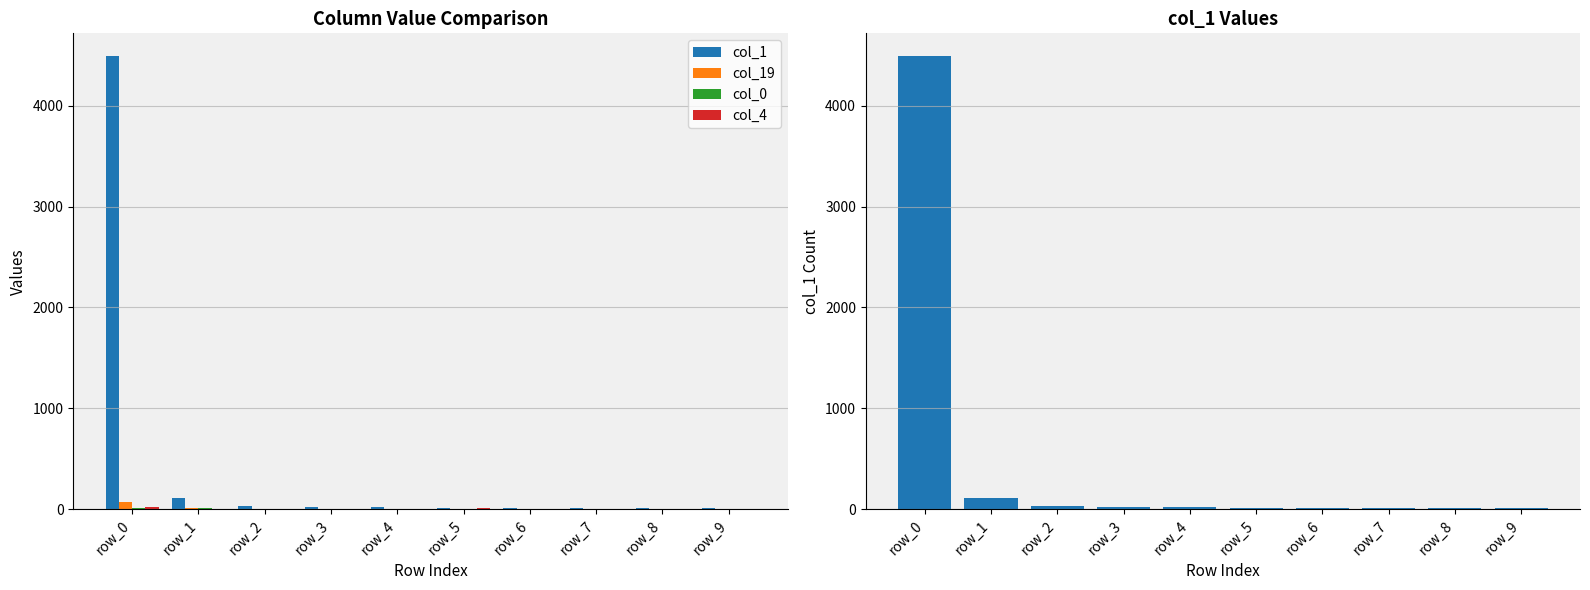

Between row_4 and row_6, which is larger?

row_4